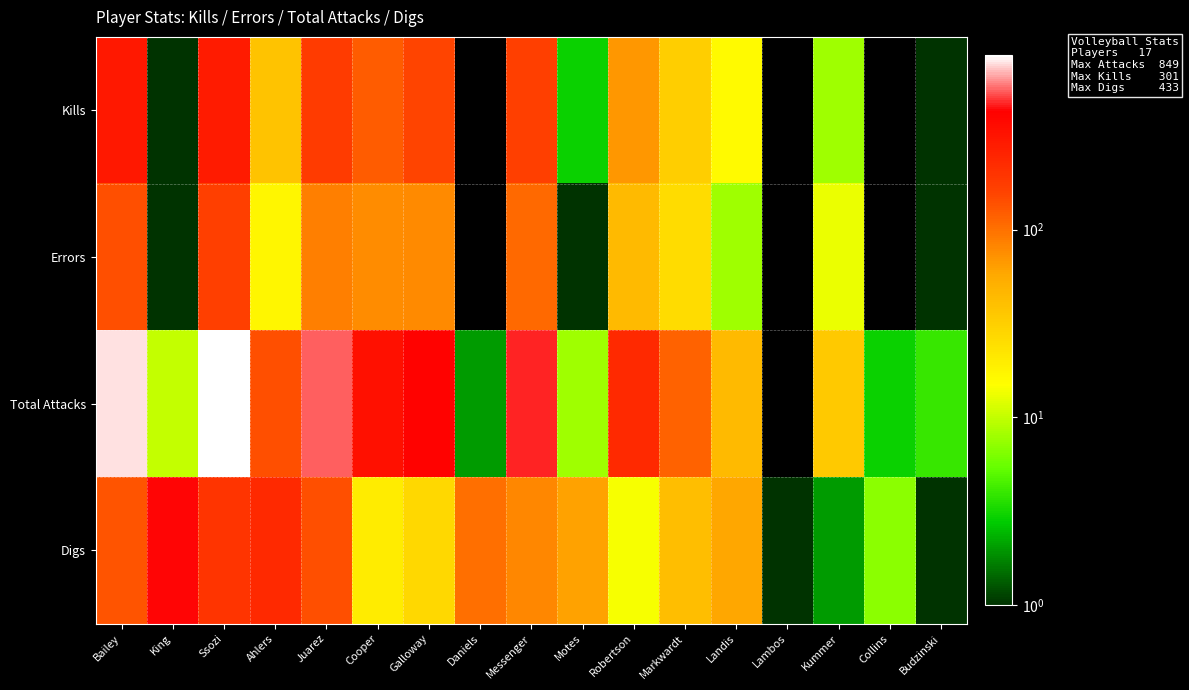

Reading left to right, list all the values displayed in this chart.

Kills: Bailey=301	King=1	Ssozi=286	Ahlers=38	Juarez=175	Cooper=121	Galloway=157	Daniels=0	Messenger=167	Motes=3	Robertson=69	Markwardt=32	Landis=16	Lambos=0	Kummer=8	Collins=0	Budzinski=1
Errors: Bailey=141	King=1	Ssozi=167	Ahlers=17	Juarez=86	Cooper=77	Galloway=78	Daniels=0	Messenger=107	Motes=1	Robertson=44	Markwardt=26	Landis=8	Lambos=0	Kummer=13	Collins=0	Budzinski=1
Total Attacks: Bailey=780	King=10	Ssozi=849	Ahlers=141	Juarez=549	Cooper=329	Galloway=416	Daniels=2	Messenger=475	Motes=8	Robertson=230	Markwardt=115	Landis=44	Lambos=0	Kummer=35	Collins=3	Budzinski=4
Digs: Bailey=133	King=433	Ssozi=198	Ahlers=233	Juarez=138	Cooper=20	Galloway=27	Daniels=103	Messenger=81	Motes=62	Robertson=14	Markwardt=42	Landis=59	Lambos=1	Kummer=2	Collins=7	Budzinski=1